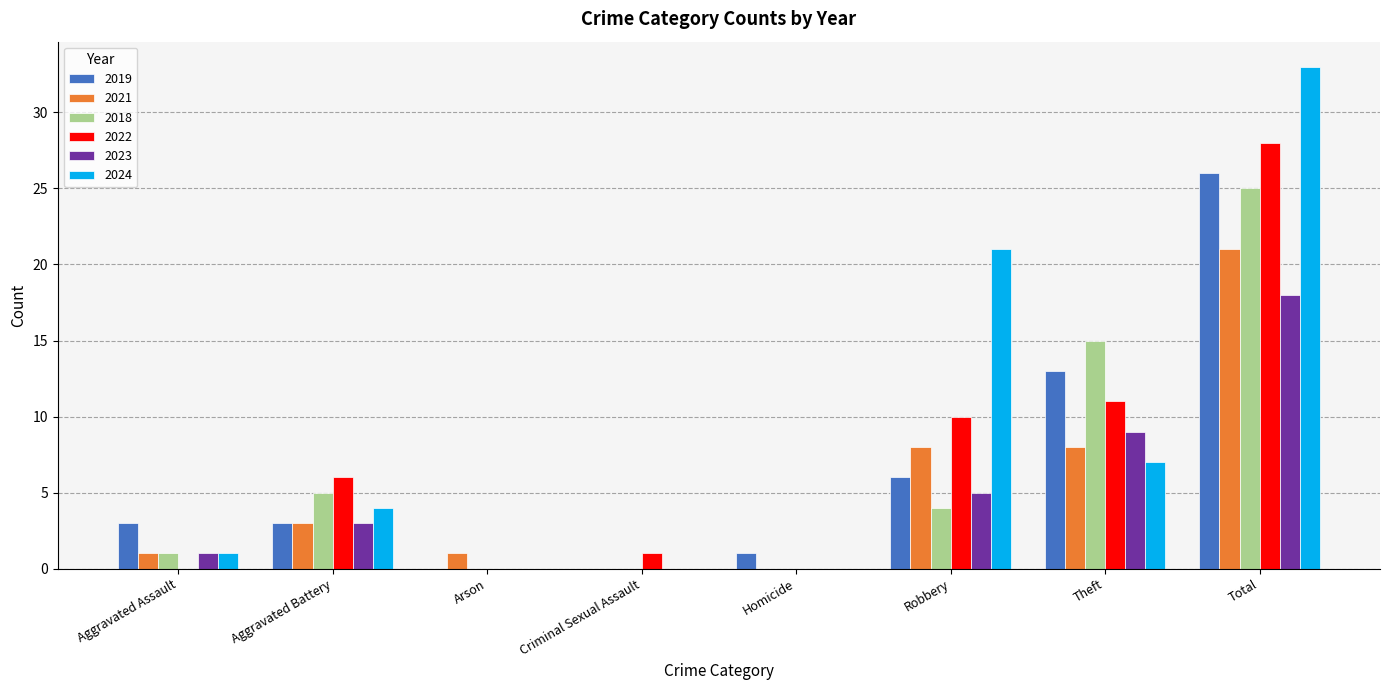

What is the sum of all 2021 values?

42